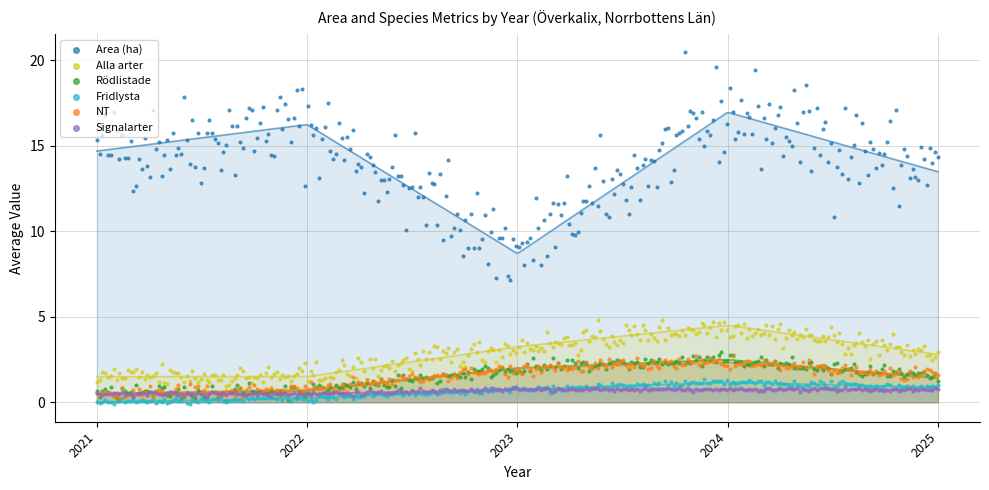

What are all the series names shown in the legend?

Area (ha), Alla arter, Rödlistade, Fridlysta, NT, Signalarter